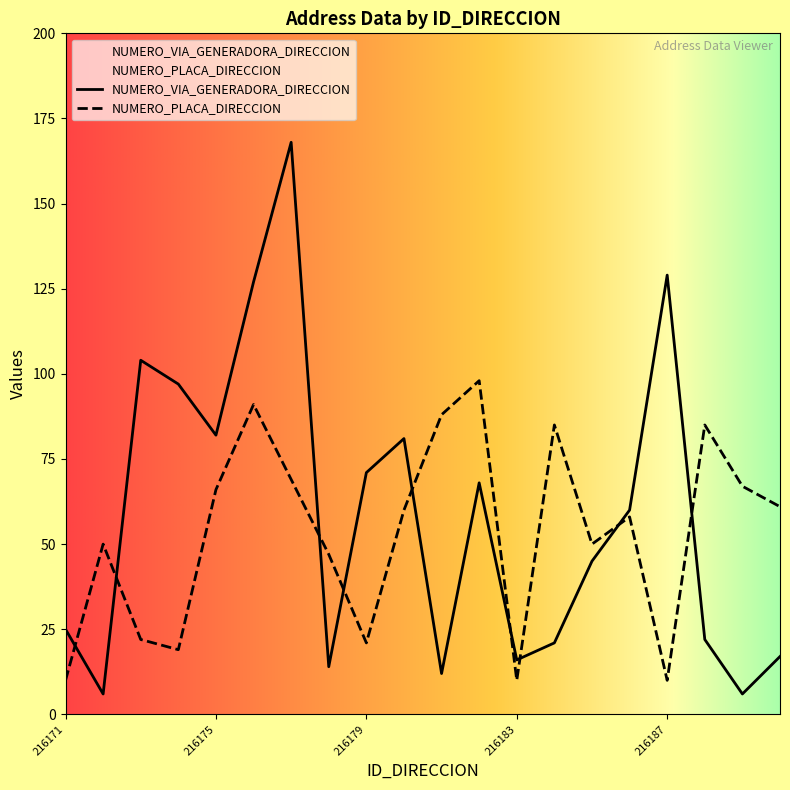

The NUMERO_VIA_GENERADORA_DIRECCION series shows 27 at 216183. True or false?

False